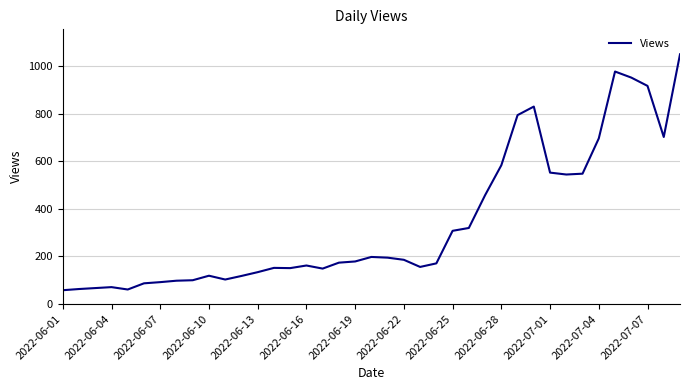

How many lines are shown in the chart?

1